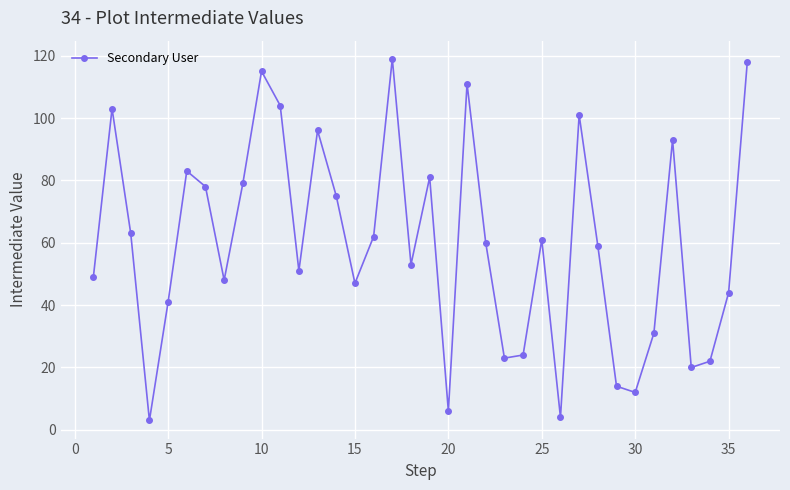

What is the average value?

60